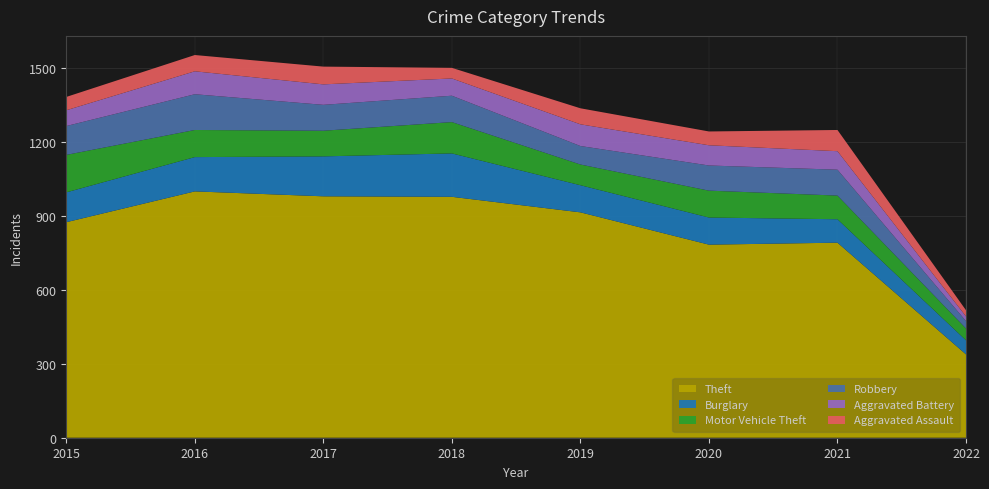

Reading left to right, transcribe all the data shown in this chart.

Theft: 874	999	979	977	914	783	791	338
Burglary: 121	139	162	176	110	110	95	57
Motor Vehicle Theft: 152	110	104	127	84	109	96	48
Robbery: 117	145	105	107	75	102	105	30
Aggravated Battery: 64	93	83	70	88	82	75	19
Aggravated Assault: 54	66	72	43	65	56	86	25